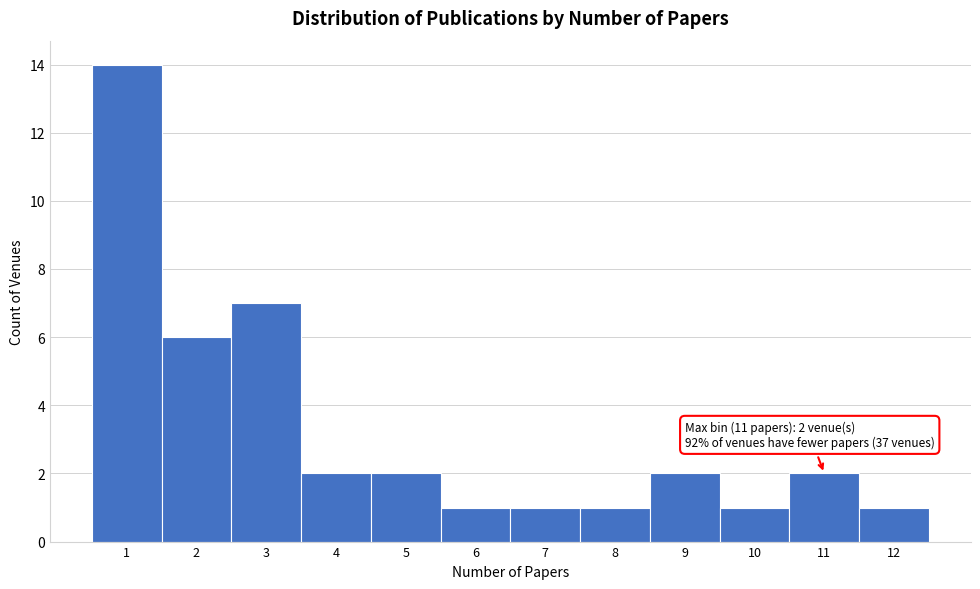

Which range on the x-axis has the tallest bar?

0.5 to 1.5